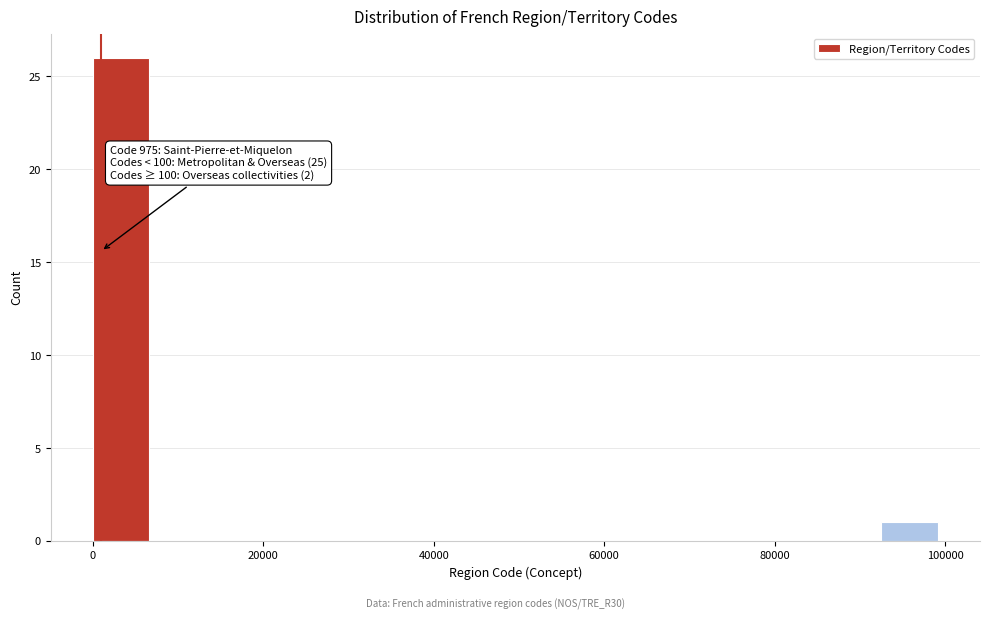

Read against the x-axis, roughly where is the centre of the tallest bar?

4000